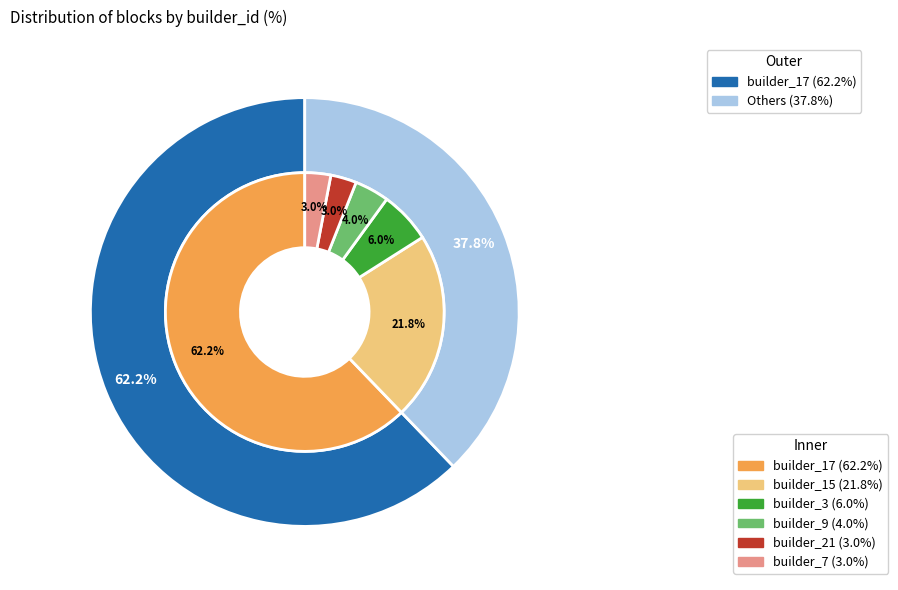

Which category has the biggest portion of the pie?

builder_17